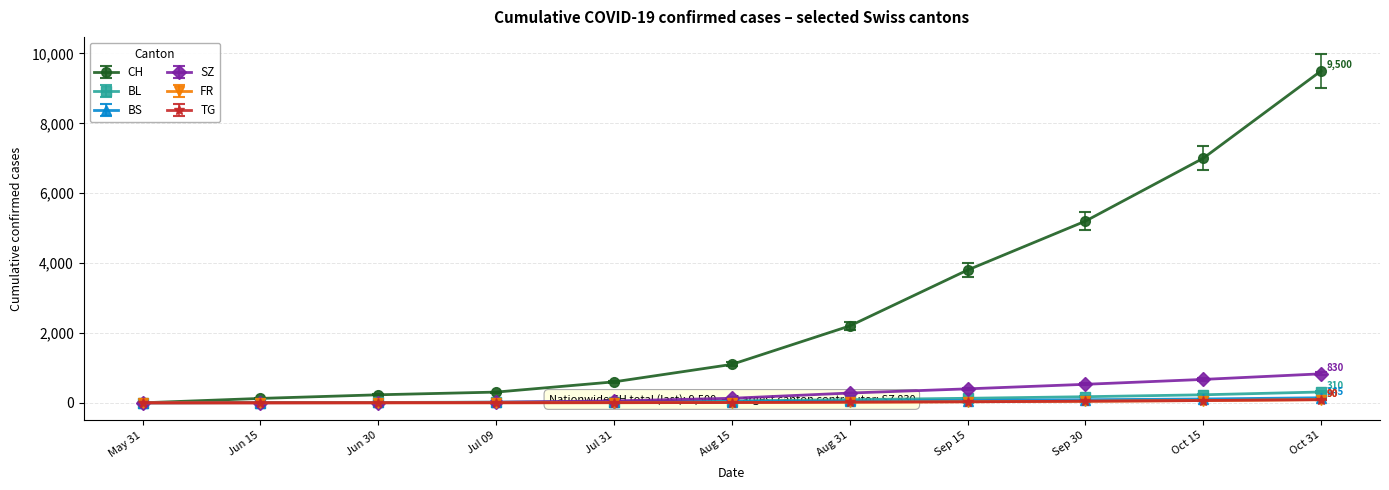

The value of SZ at Aug 31 is 280. True or false?

True